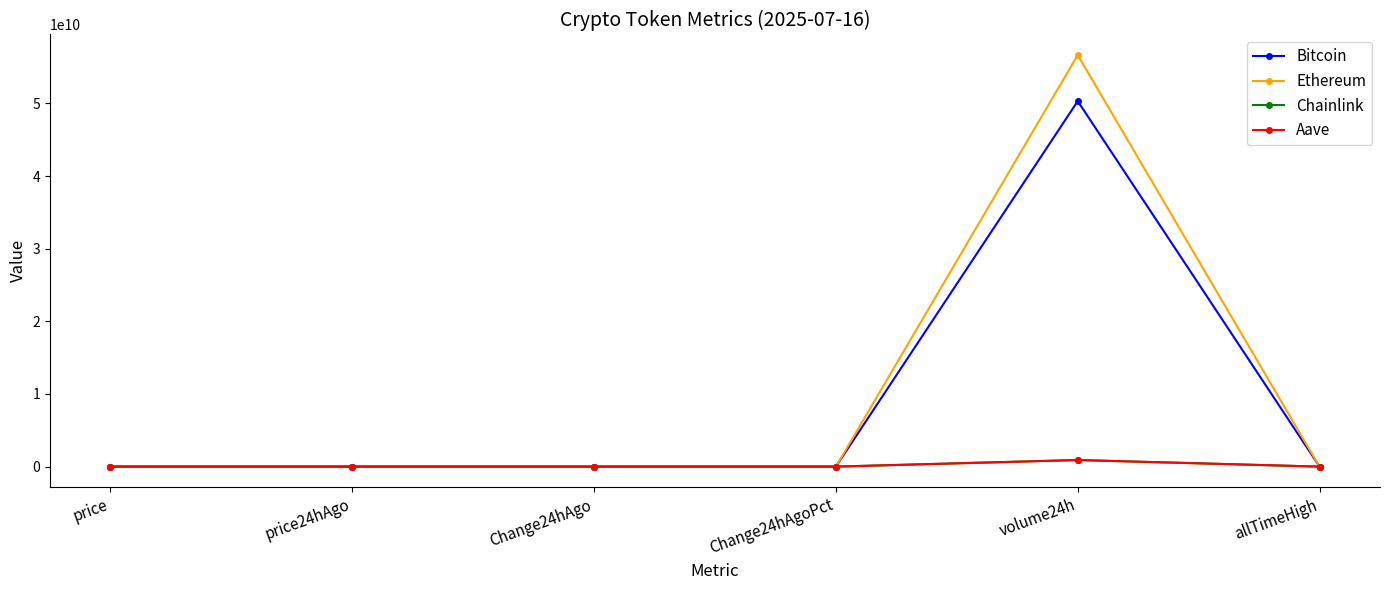

At which category is the sum across all series the highest?

volume24h